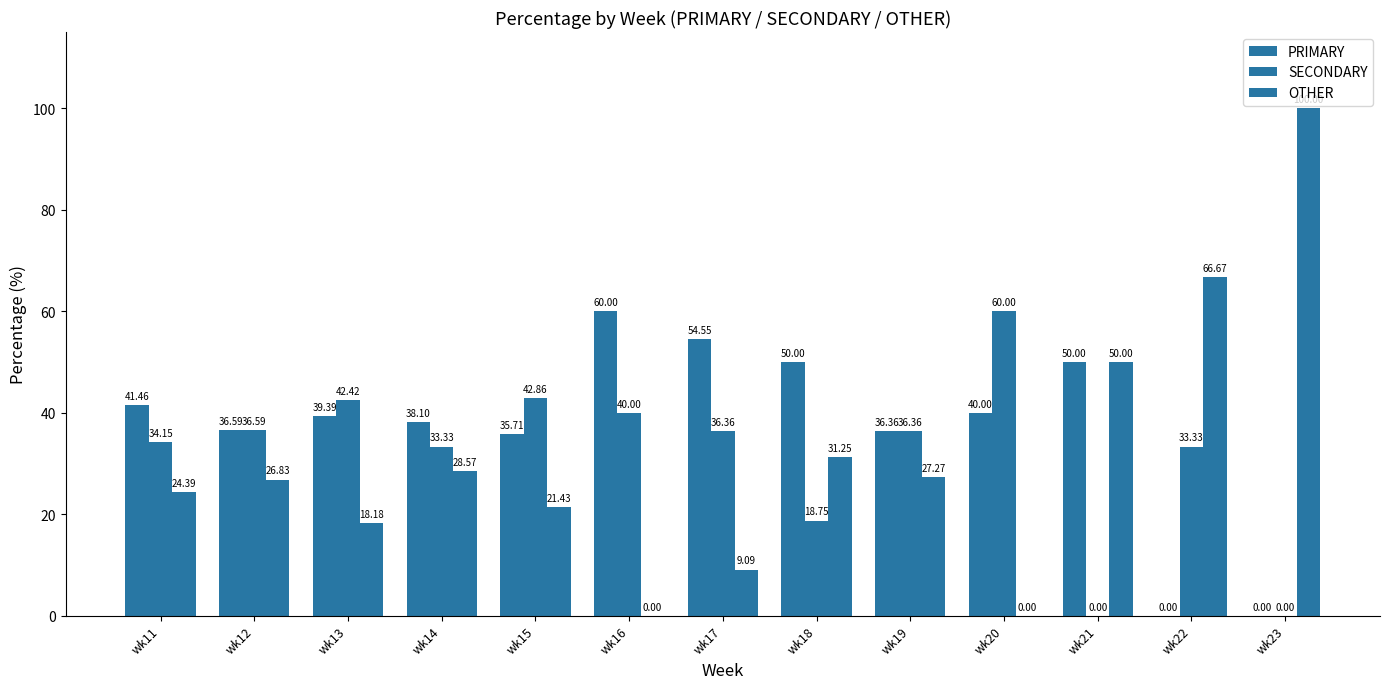

What is the difference between the maximum and minimum values in the PRIMARY series?

60.0